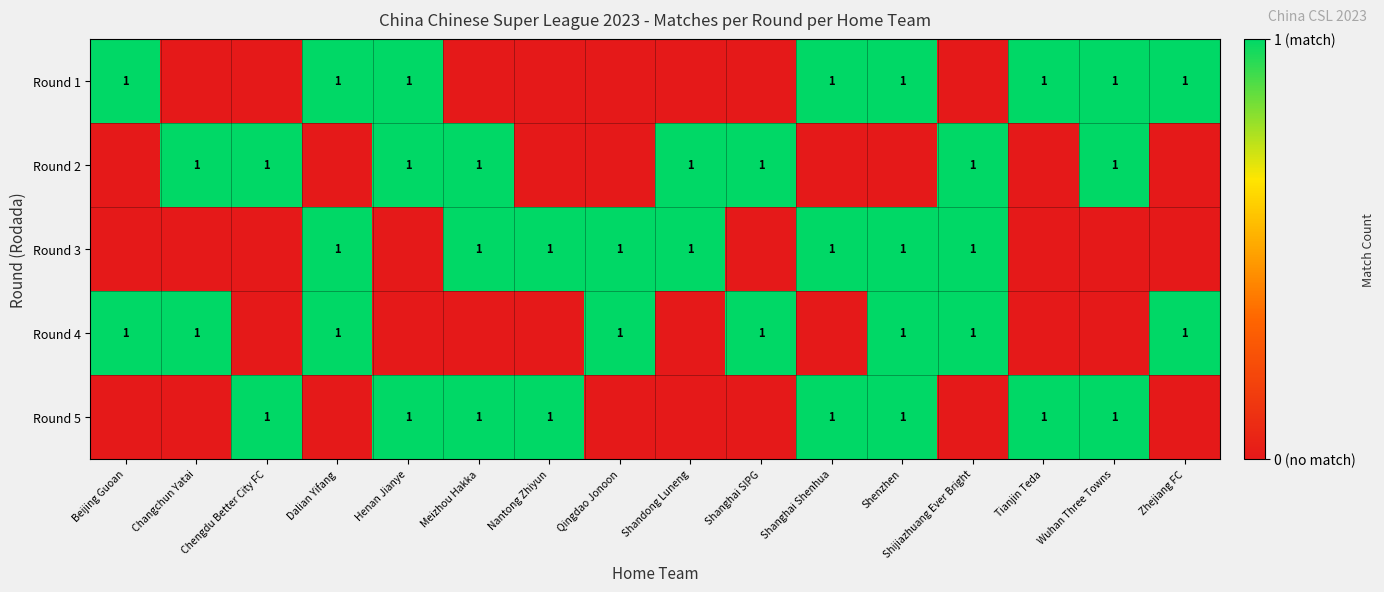

At which category is the sum across all series the highest?

Shenzhen